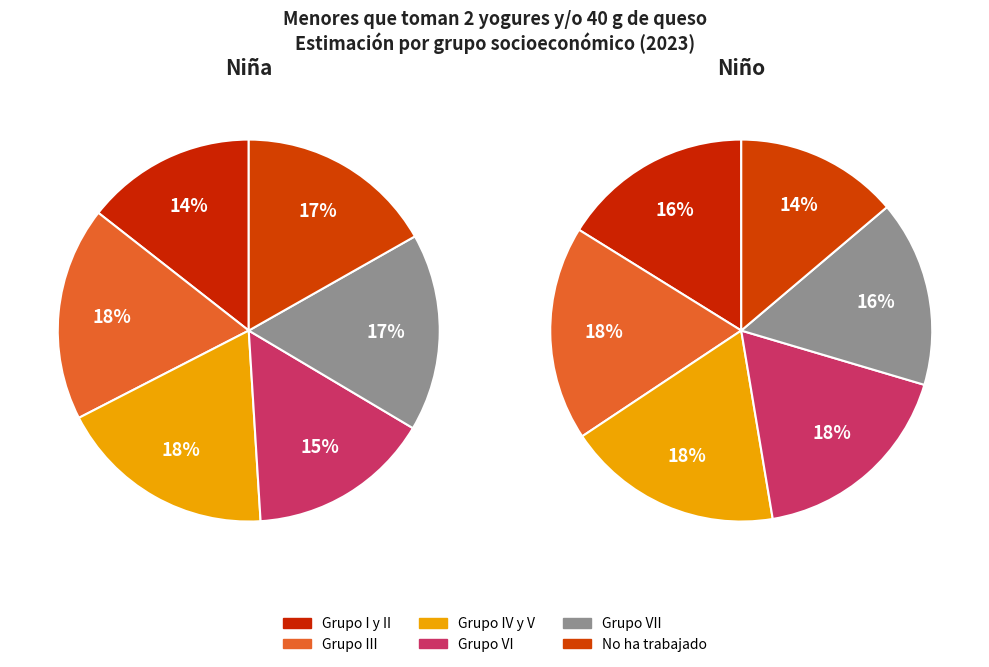

To the nearest percent, what is the difference between the largest and smallest slice percentages?

4%